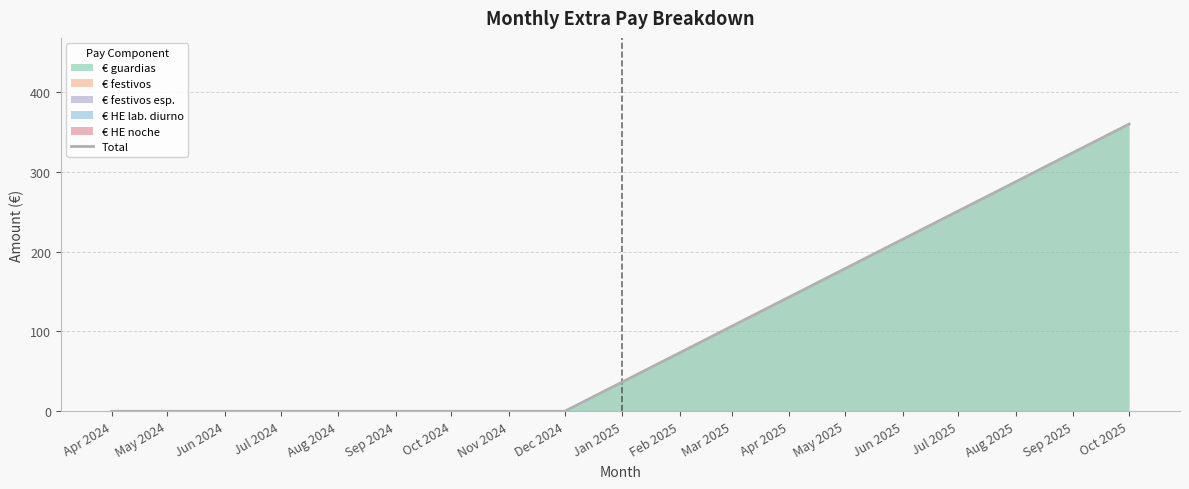

How many values exceed 0?

1